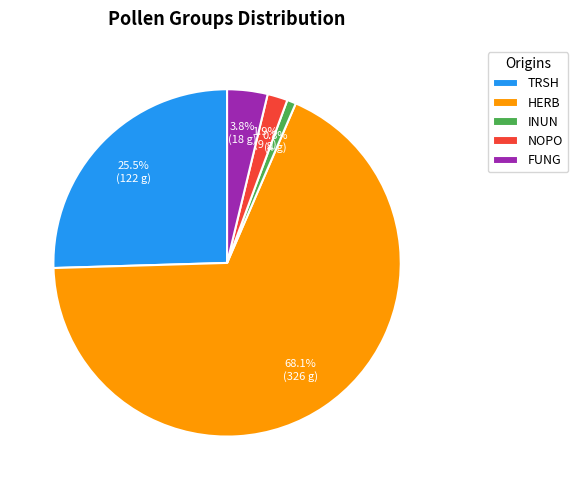

Between INUN and HERB, which is larger?

HERB